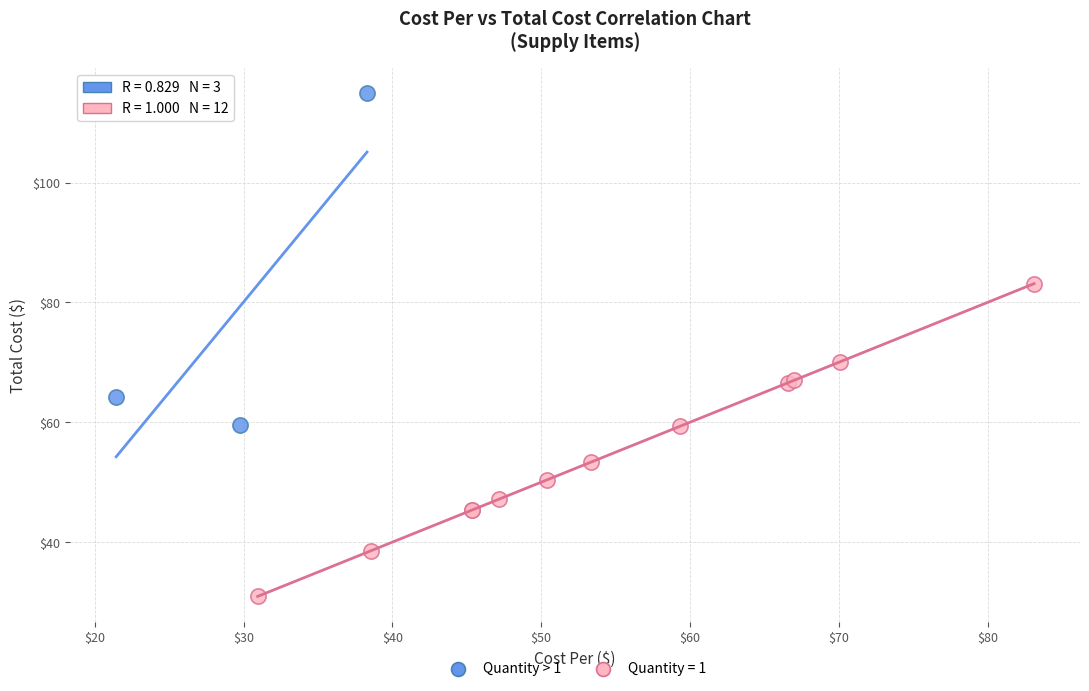

Which series contains the lowest Y value?

Quantity = 1